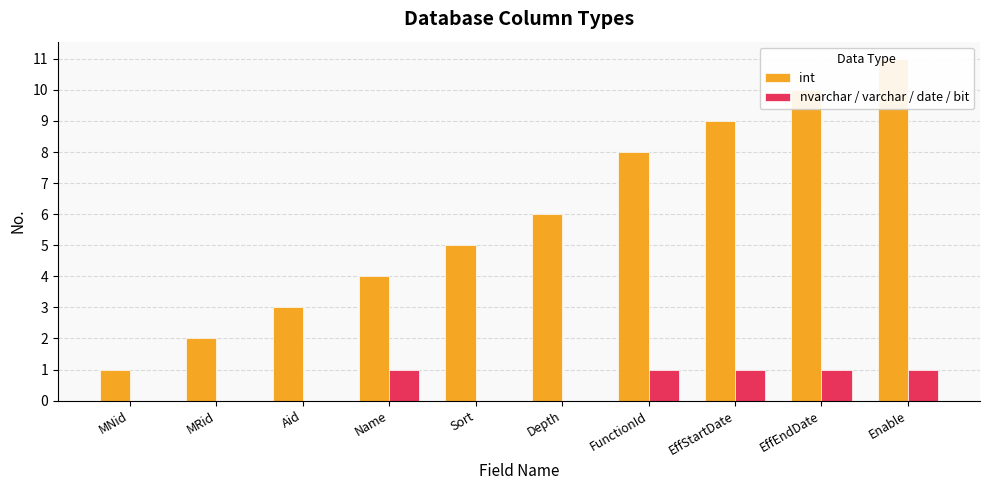

Is it true that int equals 5 at Aid?

False